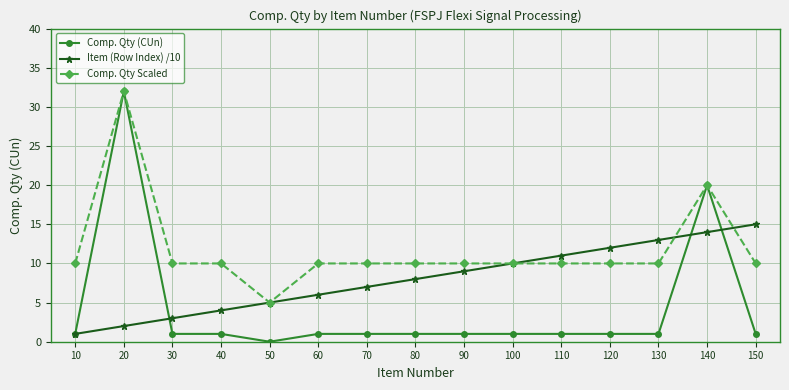

How many positive values does the Comp. Qty (CUn) series have?

14